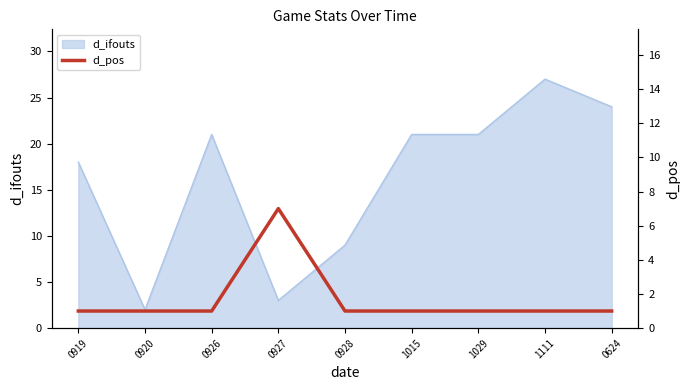

Does the chart have visible grid lines?

No